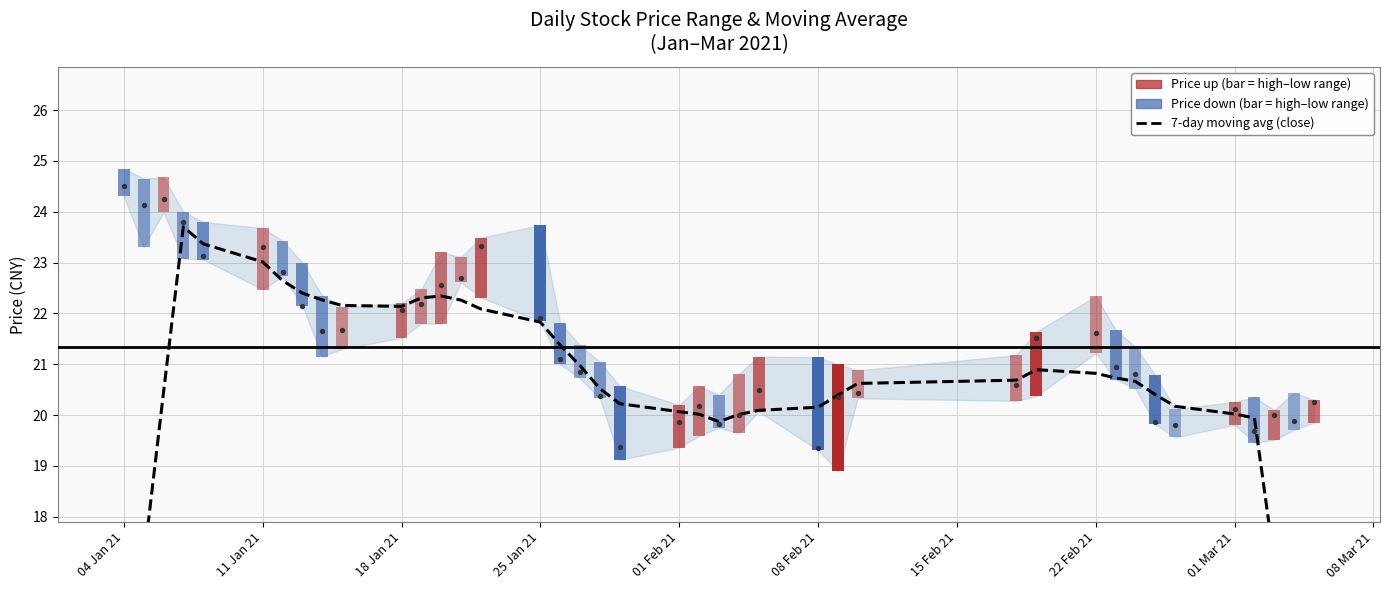

What is the ratio of the value at 18 Jan 21 to the value at 08 Feb 21?

1.1